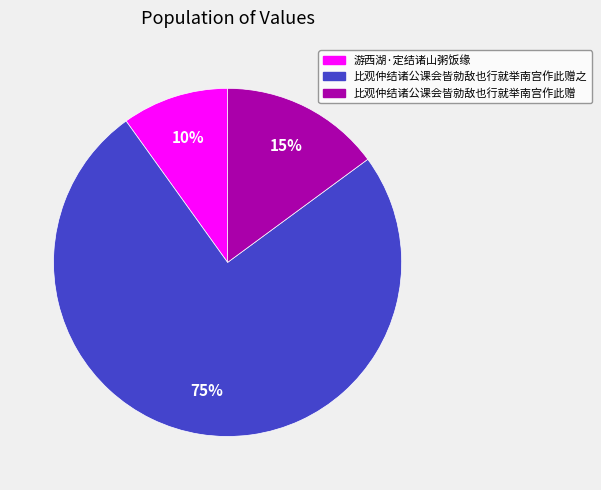

True or false: 比观仲结诸公课会皆勍敌也行就举南宫作此赠之 accounts for 75% of the total.

True